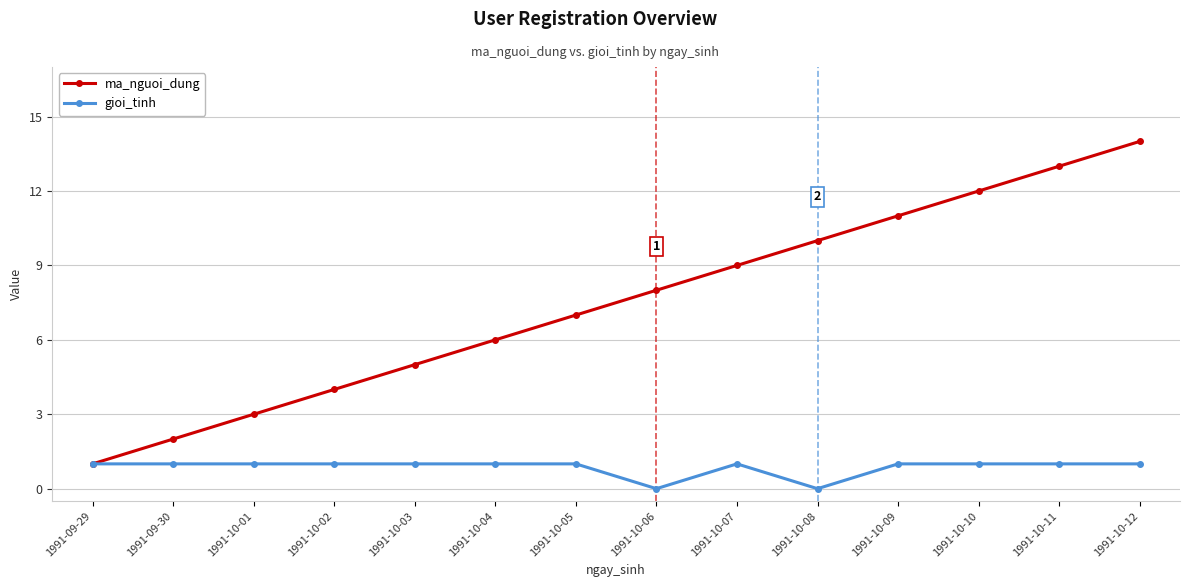

Read the gioi_tinh value at 1991-10-12.

1